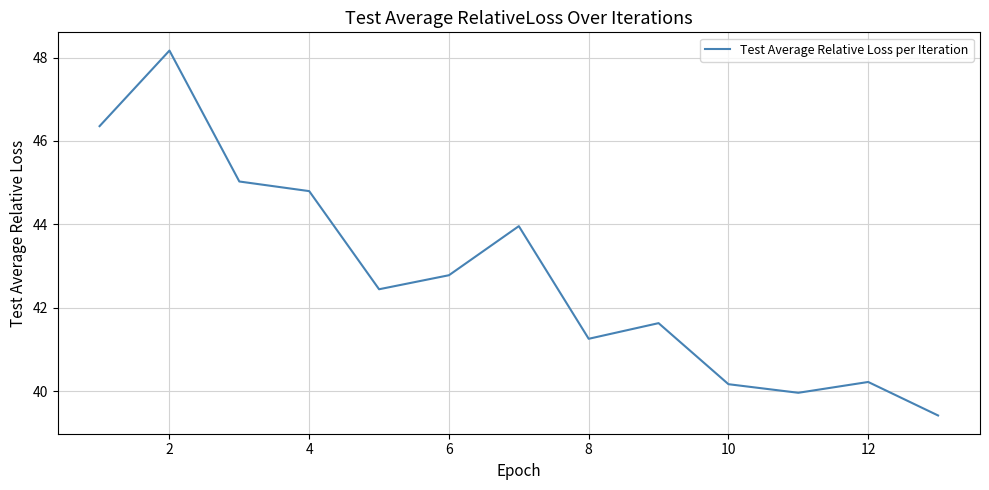

What is the difference between the maximum and minimum values?

8.7